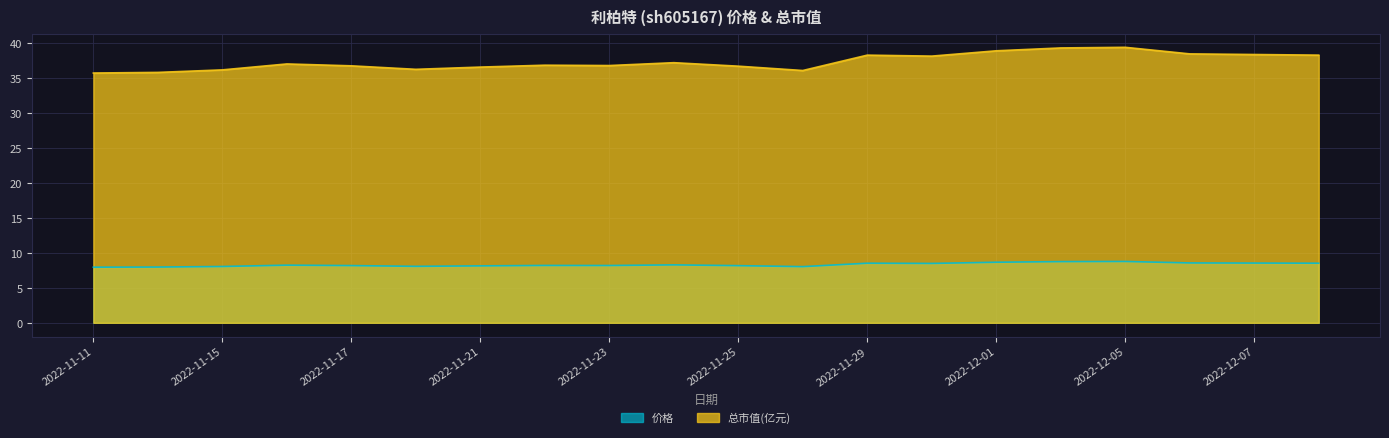

At which label does 总市值(亿元) reach its peak?

2022-12-05